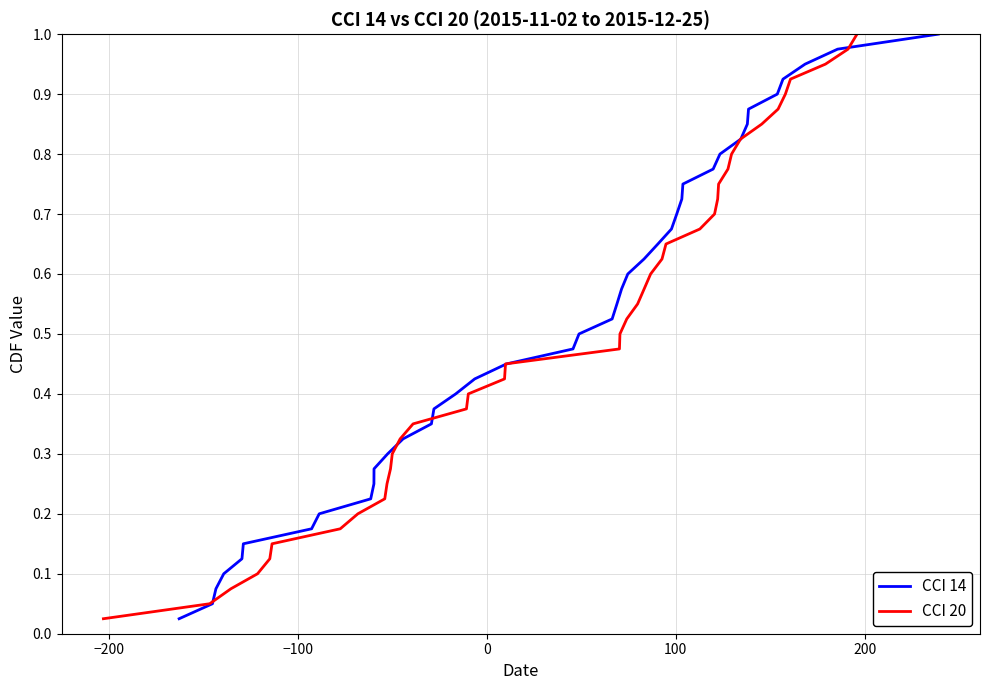

Is it true that CCI 20 equals 1.5 at 35?

False